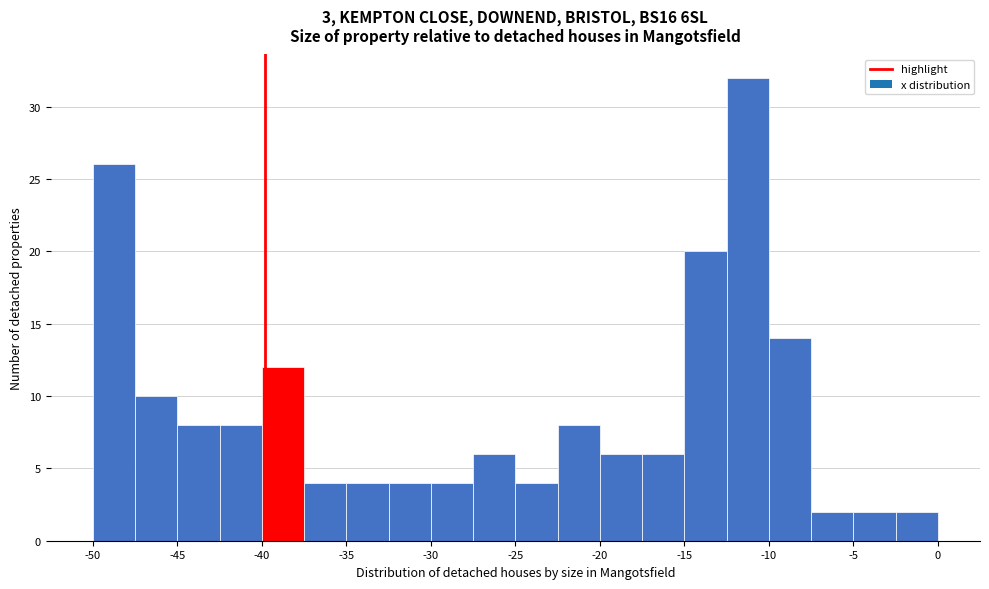

Reading left to right, transcribe this chart: for each bar, give the range it covers on the x-axis and its height. Neither the bar edges nor the heights are printed on the chart, so give them approximately, as read against the axes.

-49.5 to -47.0: 26
-47.0 to -44.5: 10
-44.5 to -42.0: 8
-42.0 to -40.0: 8
-40.0 to -37.5: 12
-37.5 to -35.0: 4
-35.0 to -32.5: 4
-32.5 to -30.0: 4
-30.0 to -27.5: 4
-27.5 to -25.0: 6
-25.0 to -22.5: 4
-22.5 to -20.0: 8
-20.0 to -17.5: 6
-17.5 to -15.0: 6
-15.0 to -12.5: 20
-12.5 to -10.0: 32
-10.0 to -7.5: 14
-7.5 to -5.0: 2
-5.0 to -2.5: 2
-2.5 to 0.0: 2